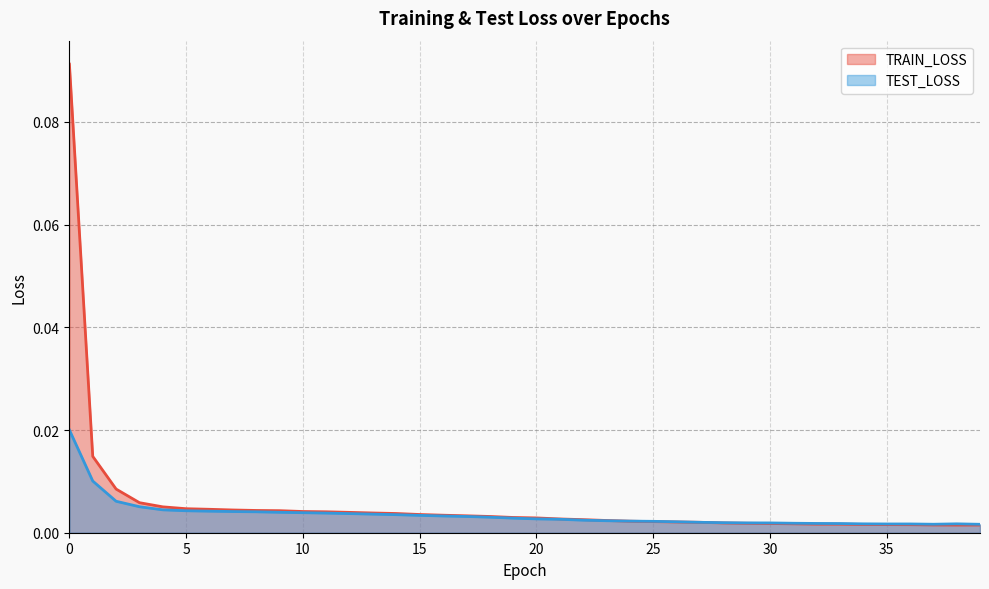

Which series ends up on top after the final intersection of TRAIN_LOSS and TEST_LOSS?

TEST_LOSS